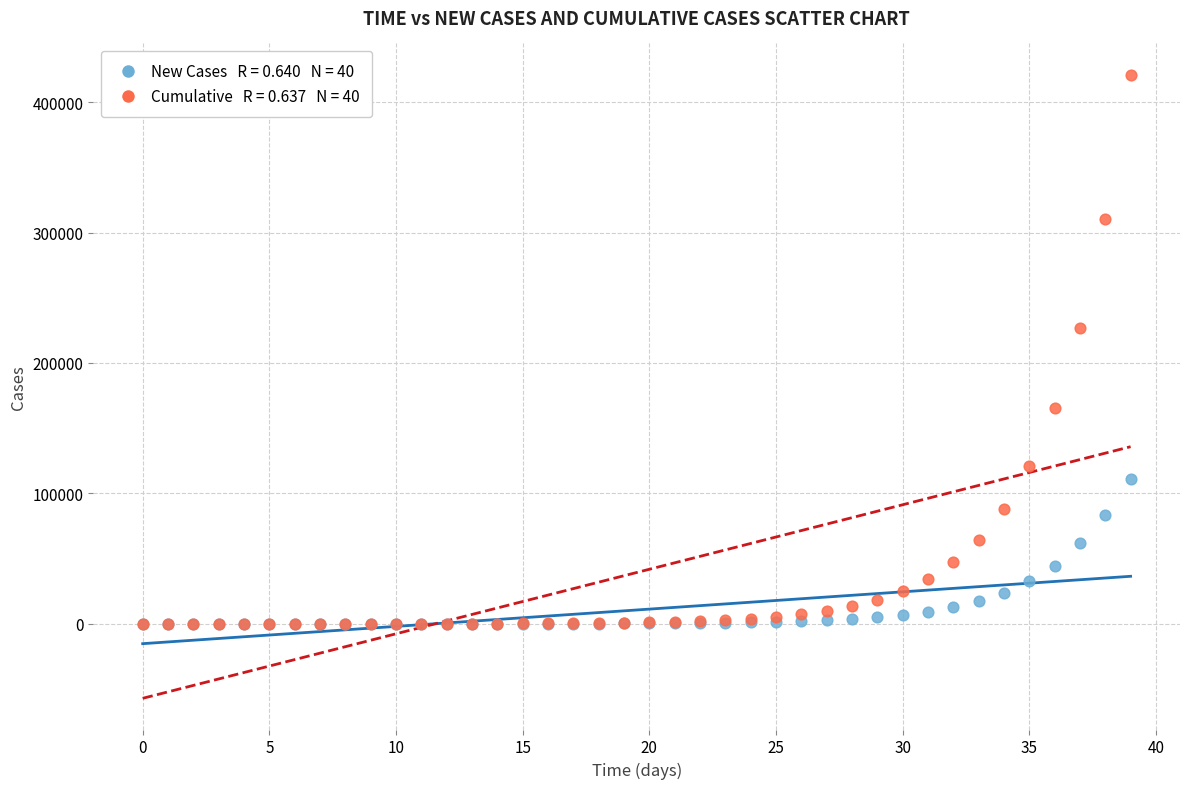

Across all series, what Y value is closest to 210605?

226979.3